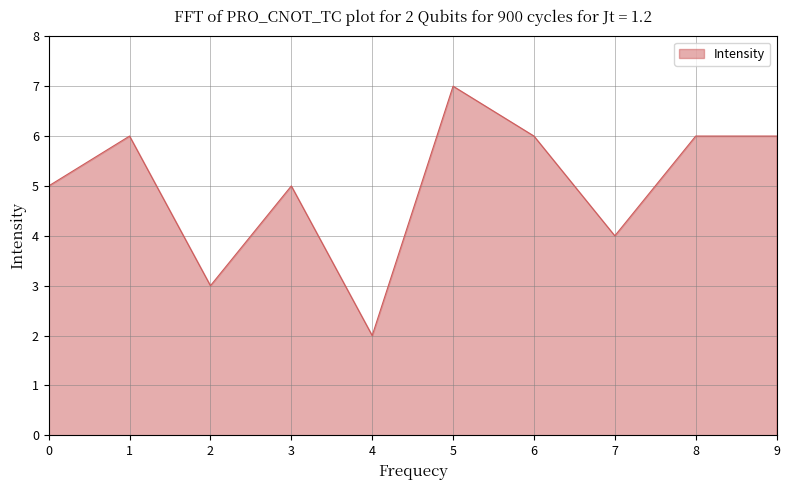

Which label corresponds to the largest value in the chart?

5